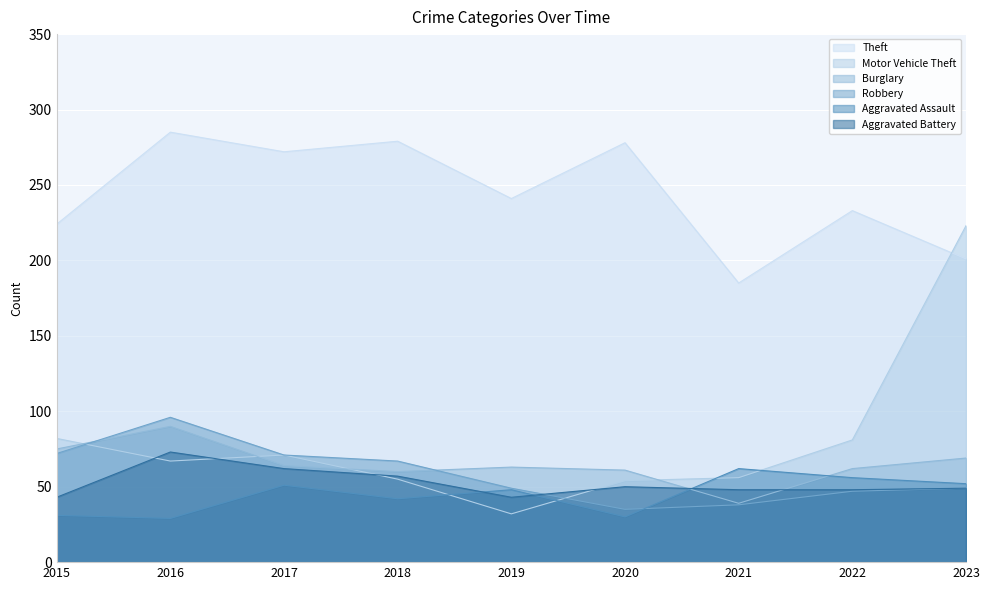

At which label is Theft closest to 235?

2022